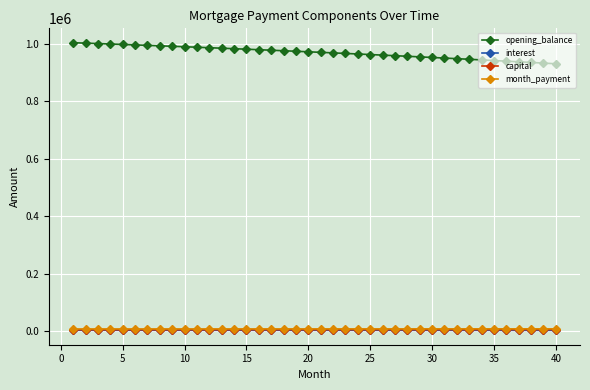

Which series has the largest total across all categories?

opening_balance